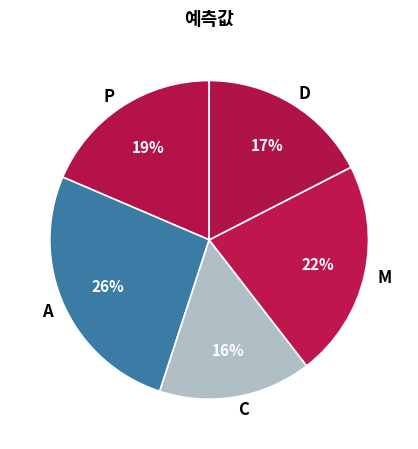

Does A account for over 50% of the chart?

No